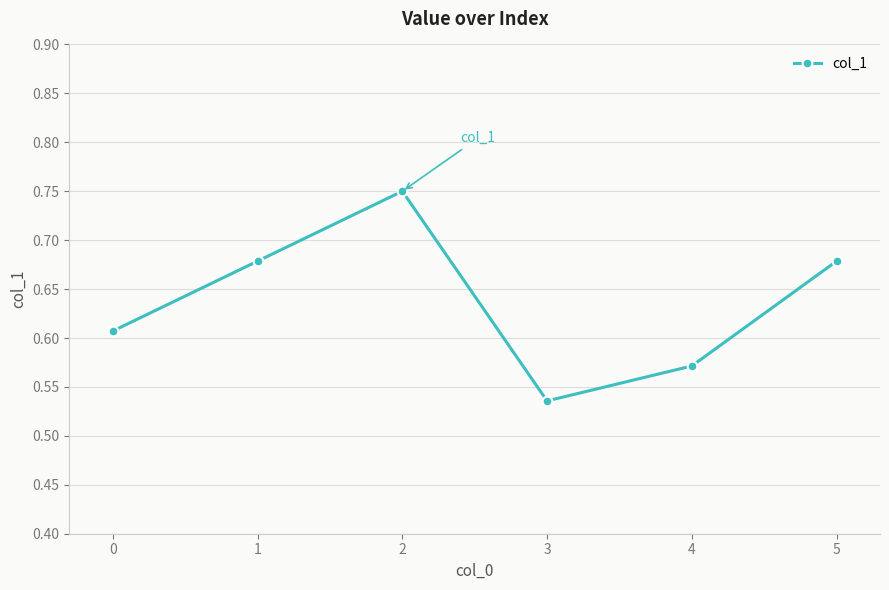

Which category has the lowest value across all series?

3